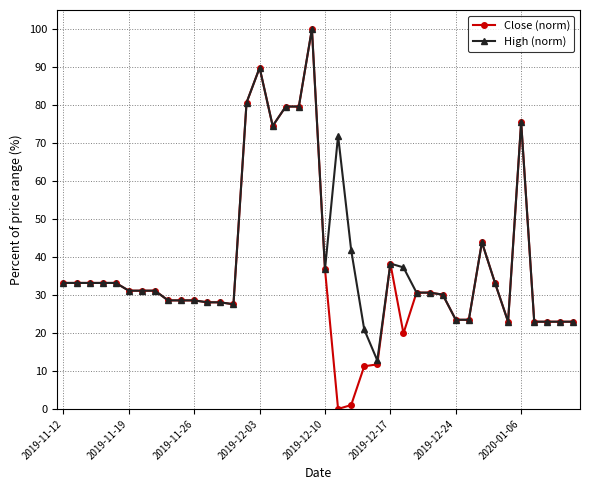

What is the value of the High (norm) point at the 32nd from the left?

23.5